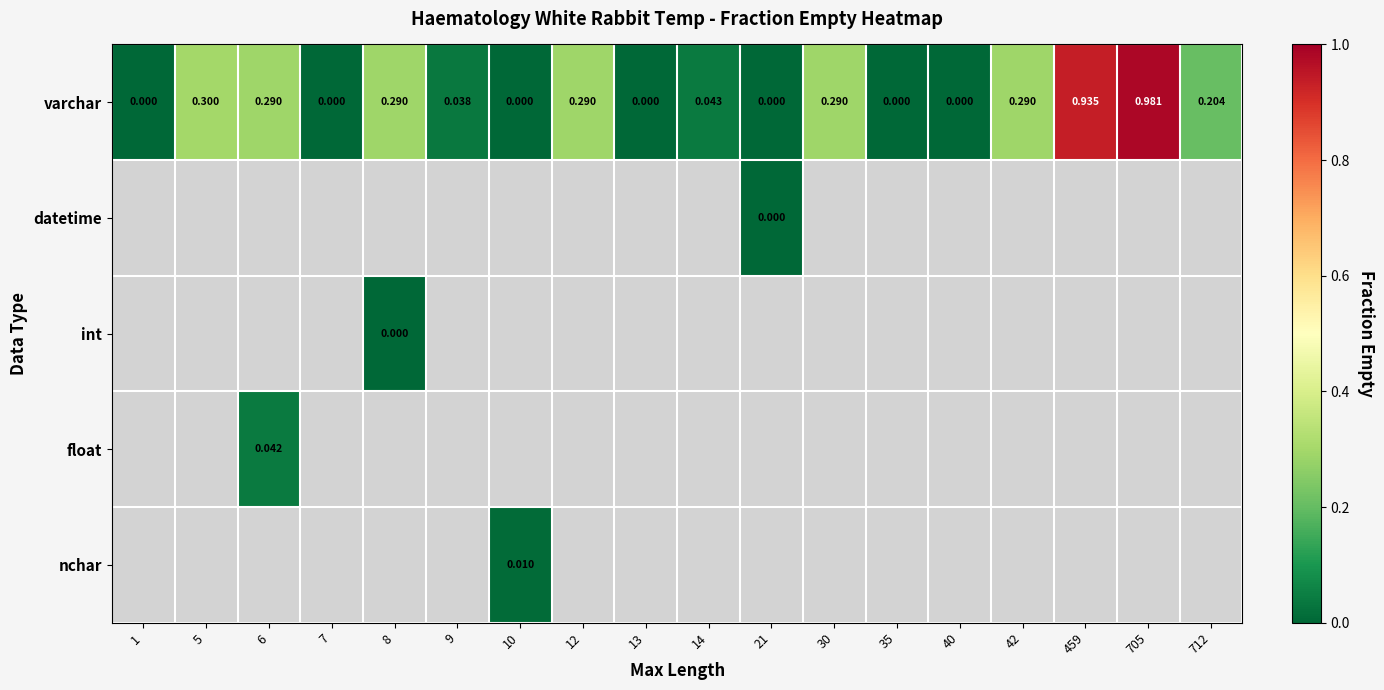

Between 13 and 14, which is larger?

14